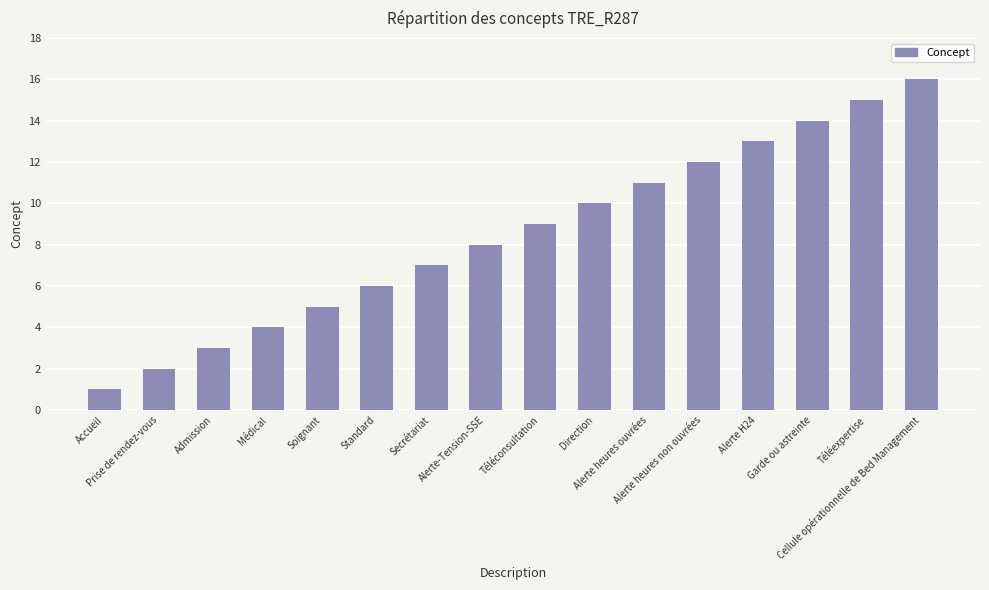

What is the greatest value displayed?

16